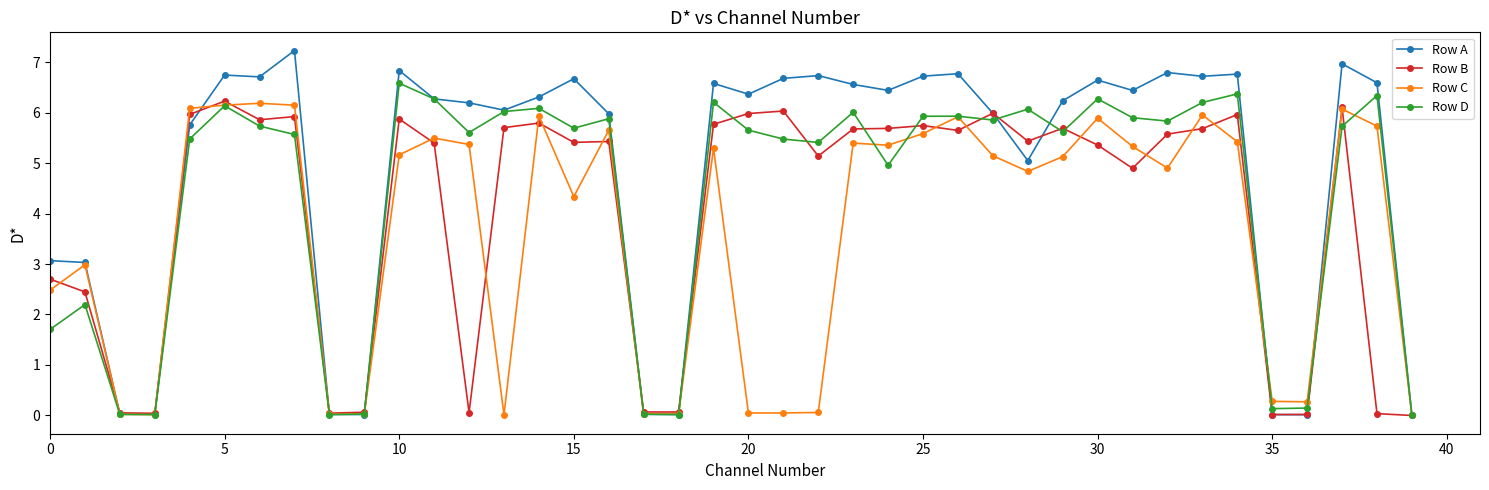

Rank the series by their average value, from lowest to highest.

Row C, Row B, Row D, Row A